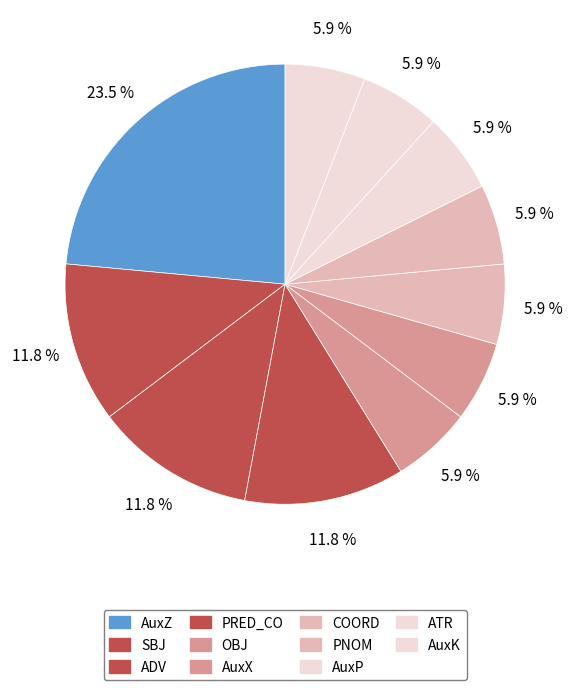

To the nearest percent, what is the average slice percentage?

9%